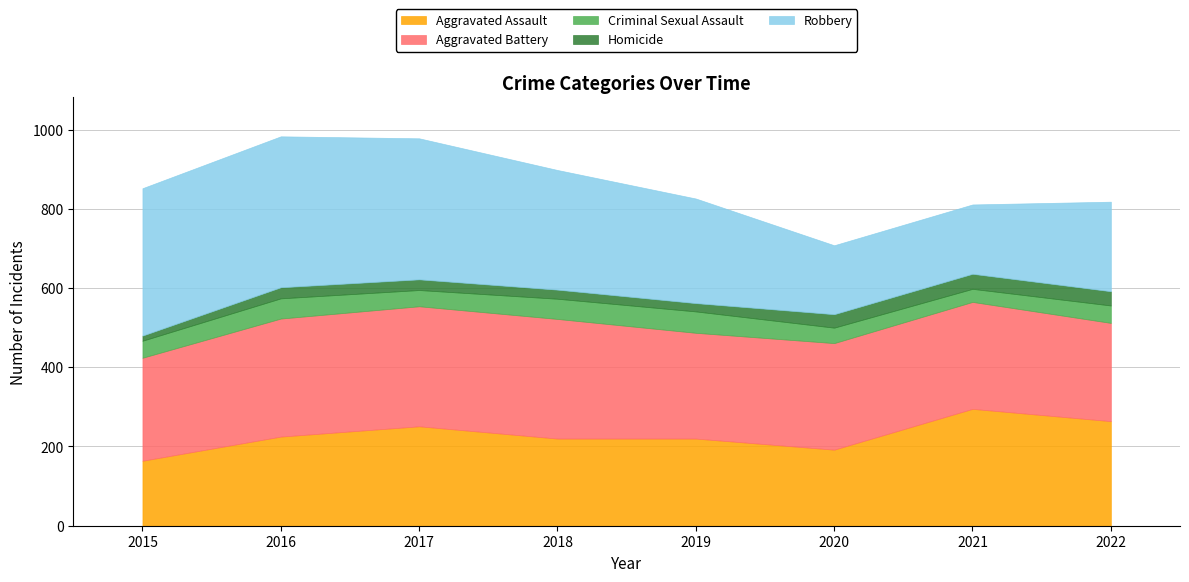

What is the sum of all Aggravated Assault values?

1831